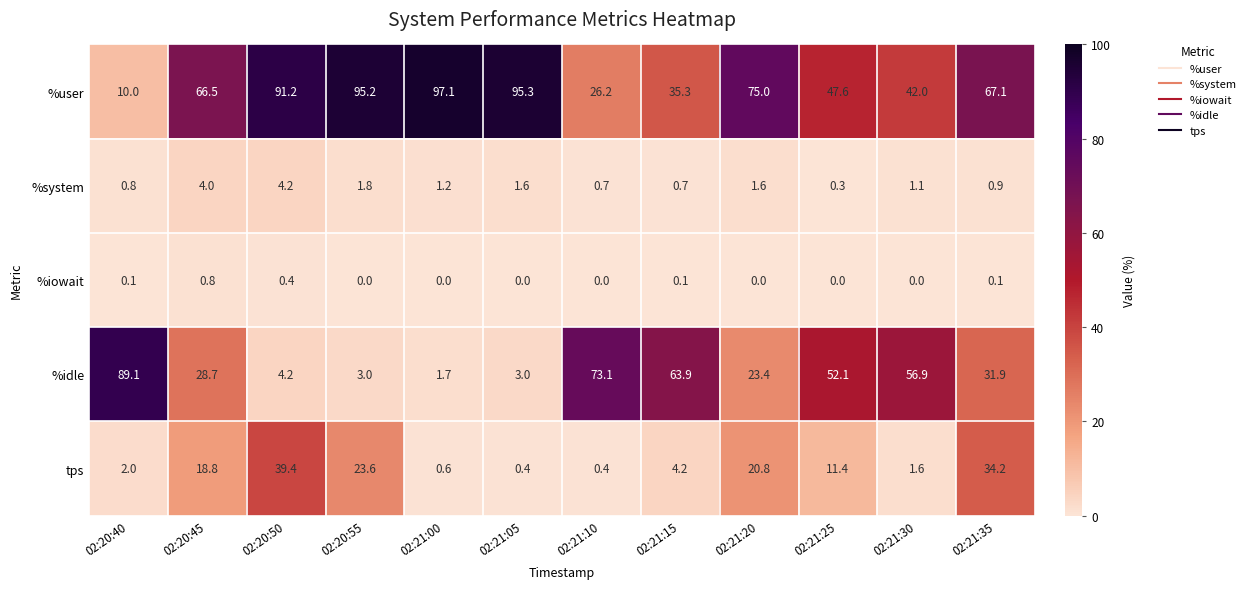

Which series changed the most between 02:20:45 and 02:21:30?

%idle